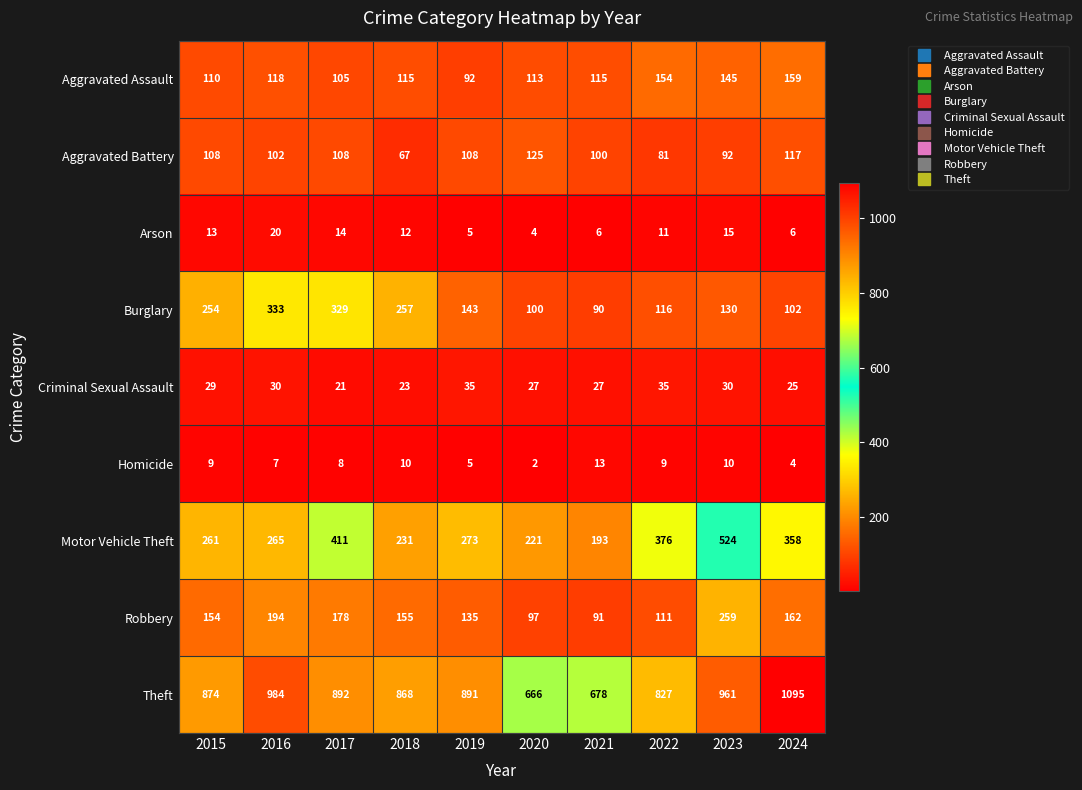

What is the difference between the Homicide values at 2018 and 2020?

8